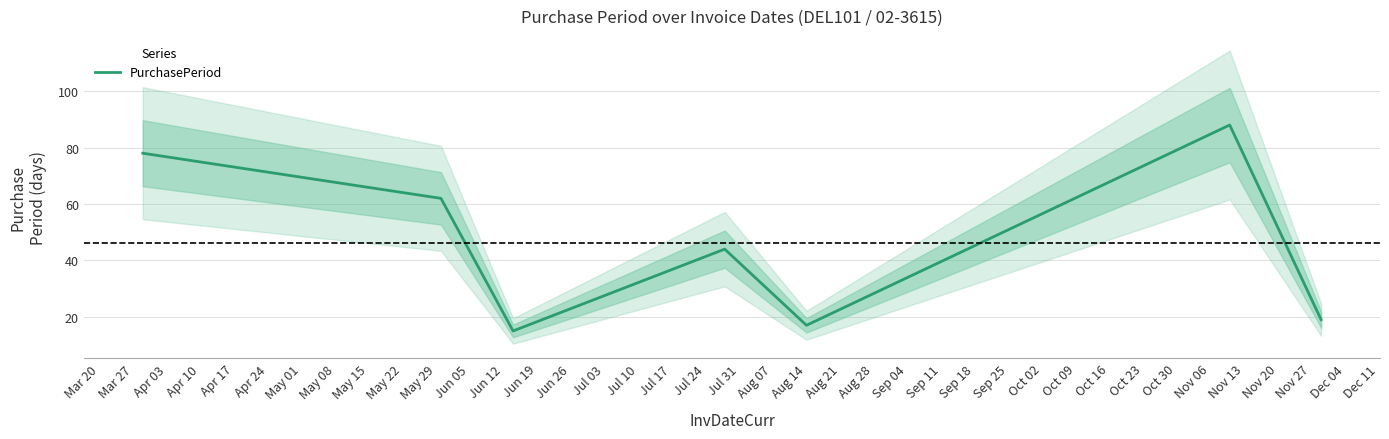

How many lines are shown in the chart?

1